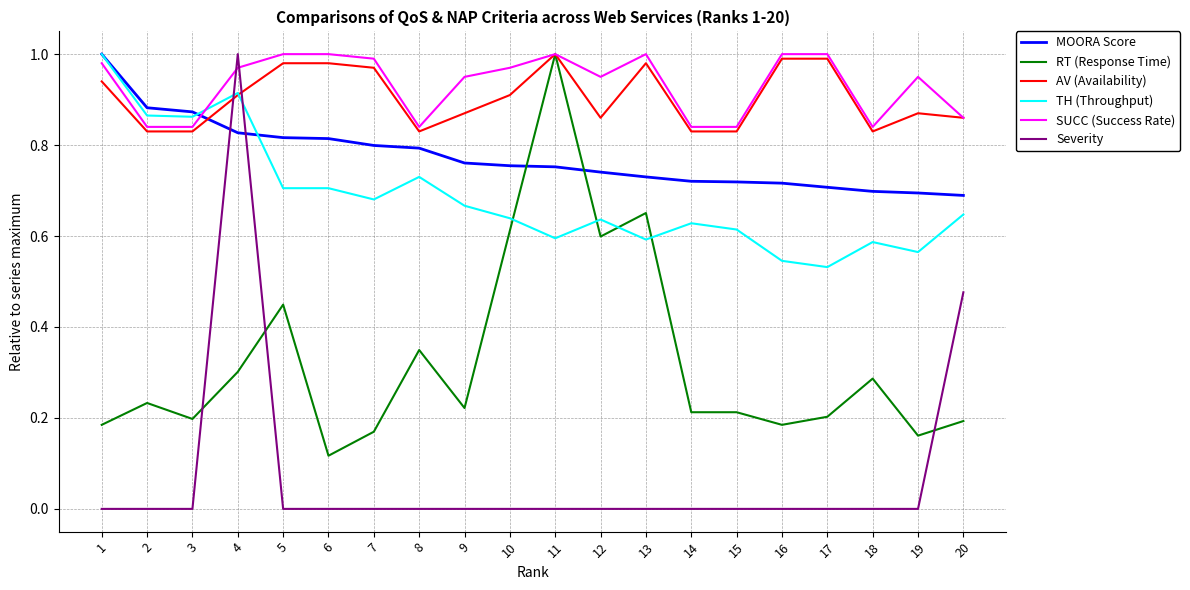

Count the Severity values in the range 0 to 1.

20